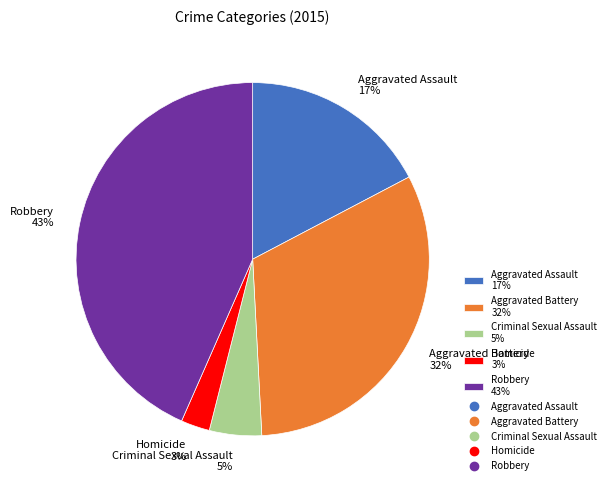

To the nearest percent, what is the average slice percentage?

20%